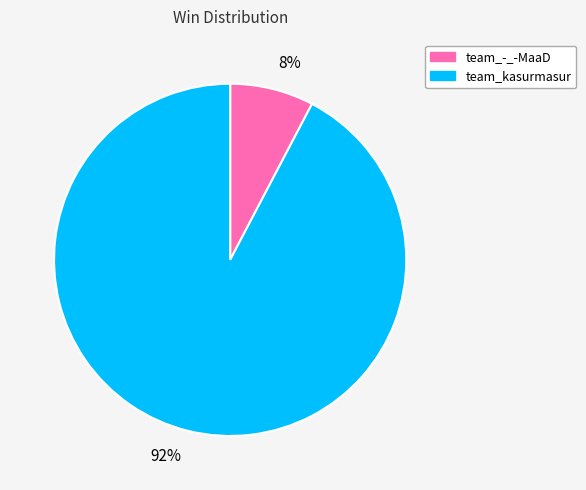

To the nearest percent, what is the average slice percentage?

50%